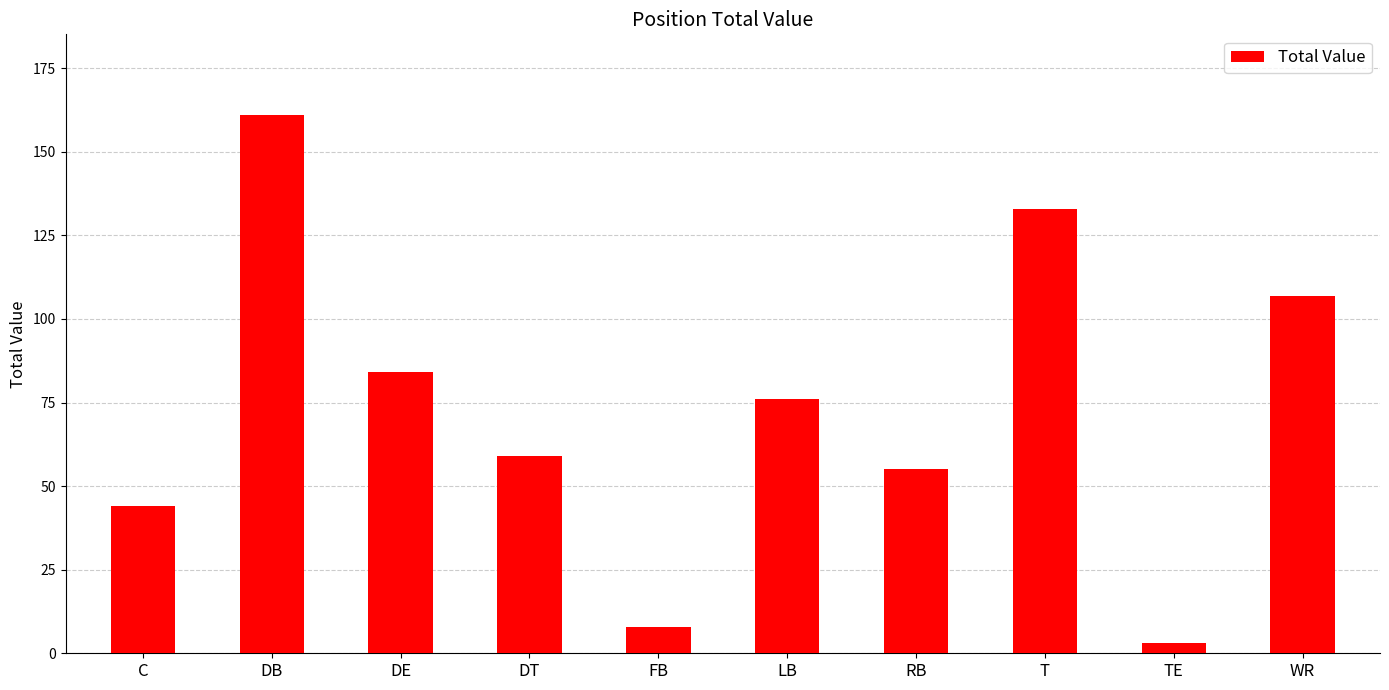

What is the label of the 9th bar from the right?

DB